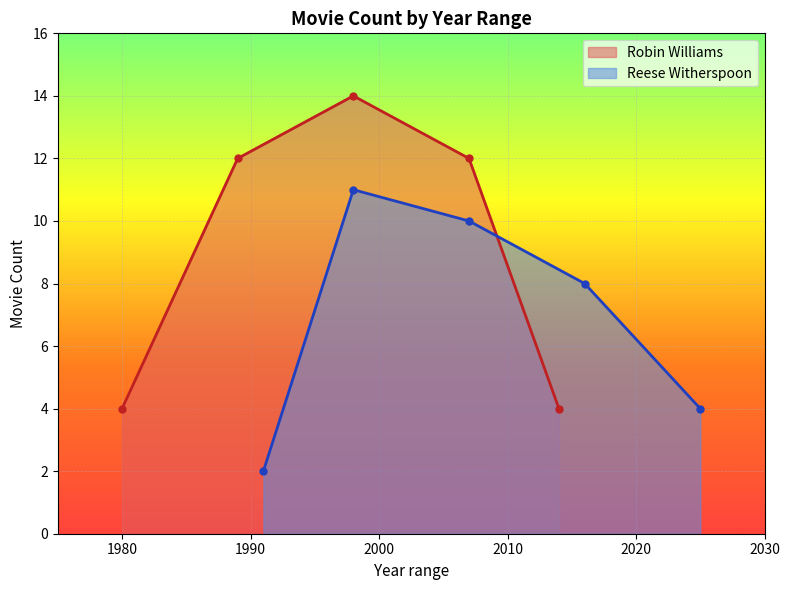

Which has a higher value, 1980 or 2014?

1980